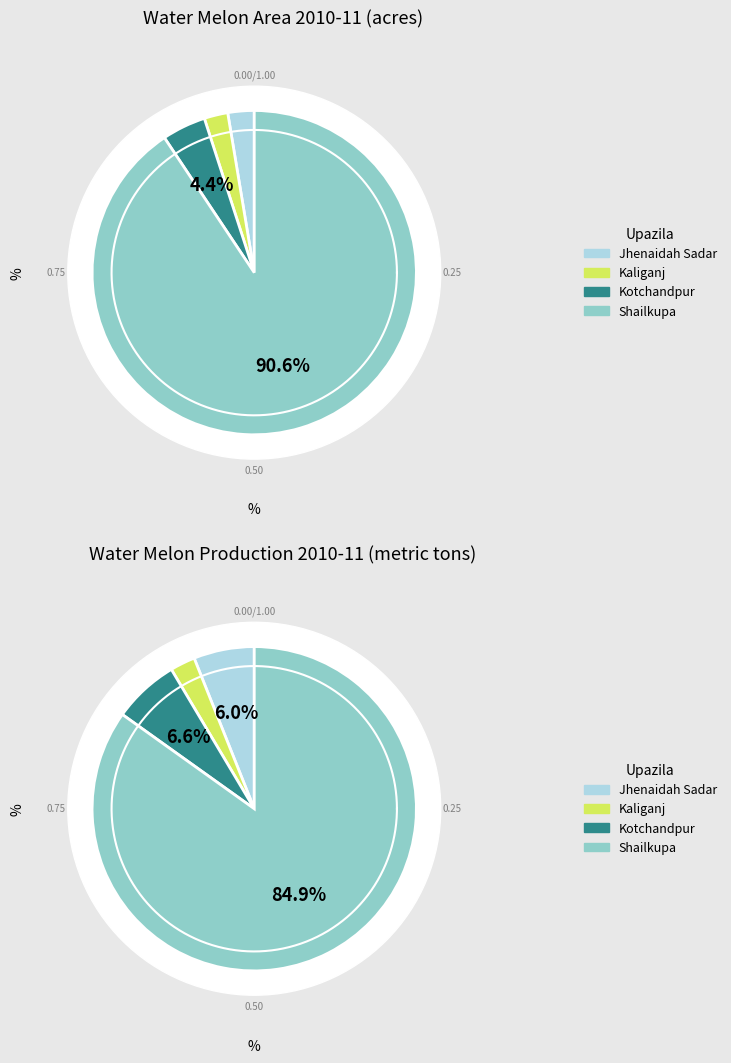

Is Jhenaidah Sadar the majority of the pie?

No